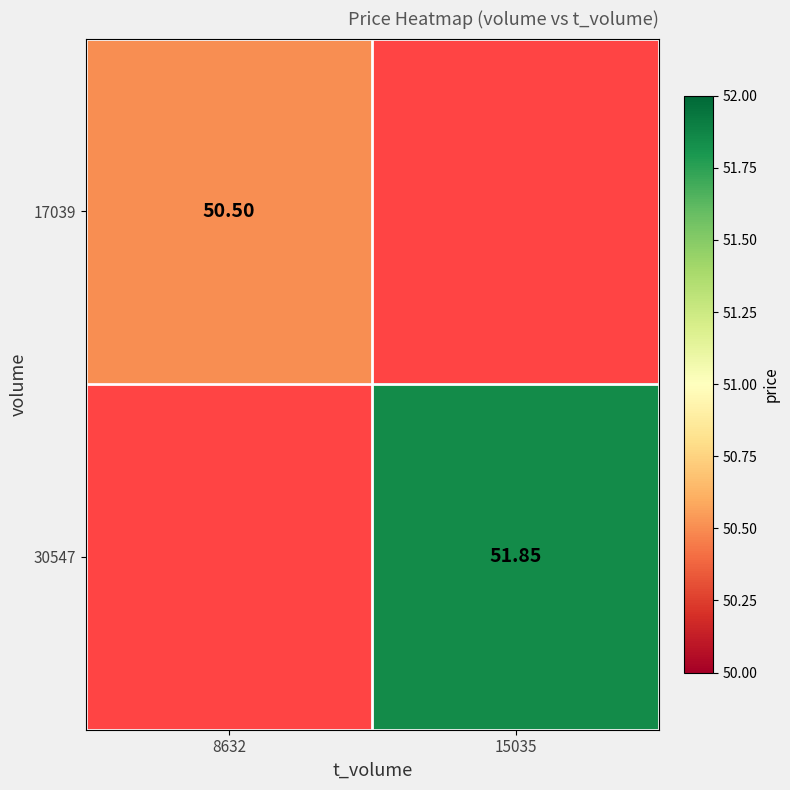

Which category has the highest value in the 17039 series?

8632